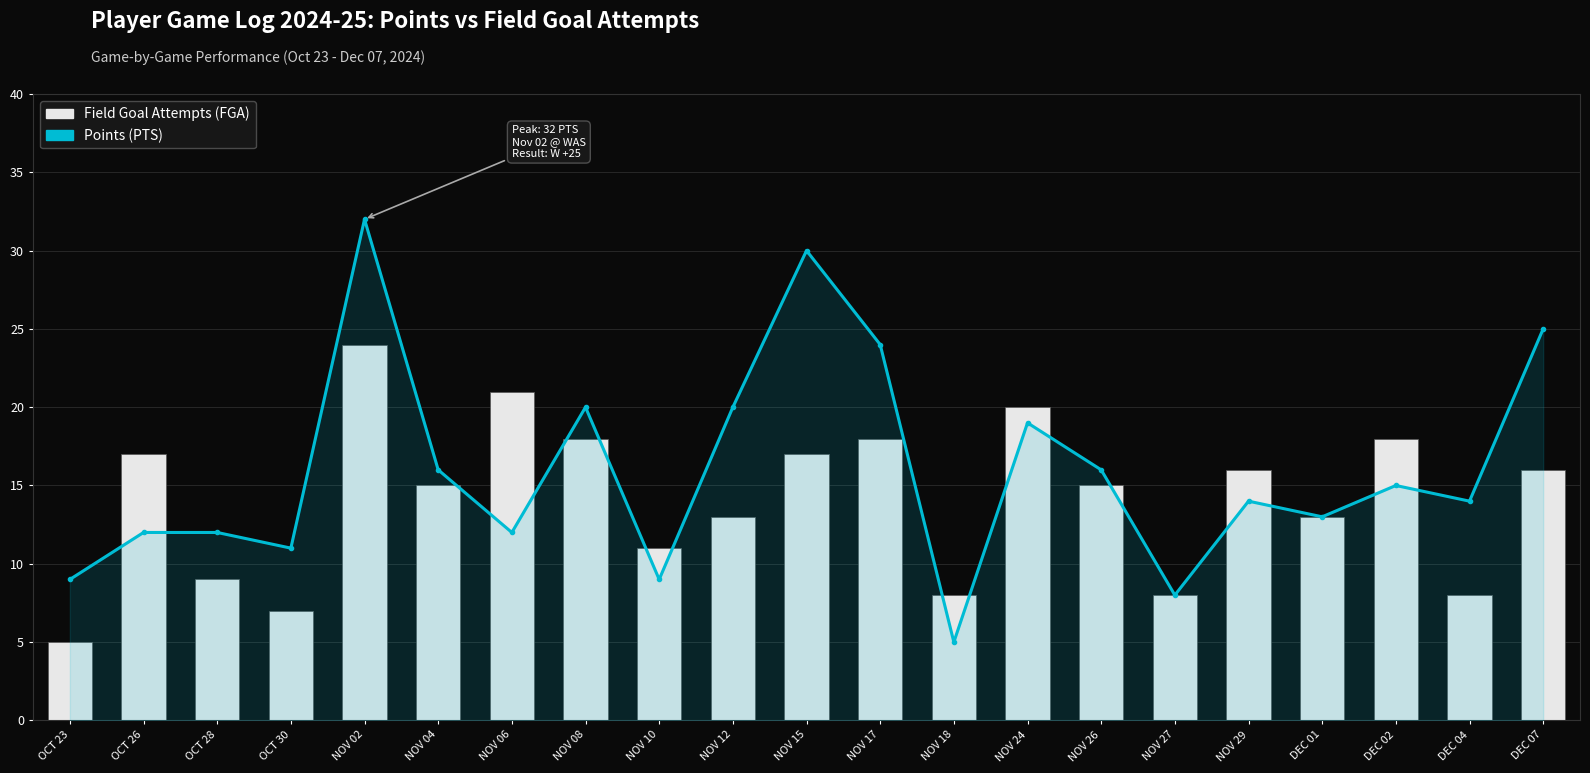

The Points (PTS) series shows 20 at OCT 30. True or false?

False